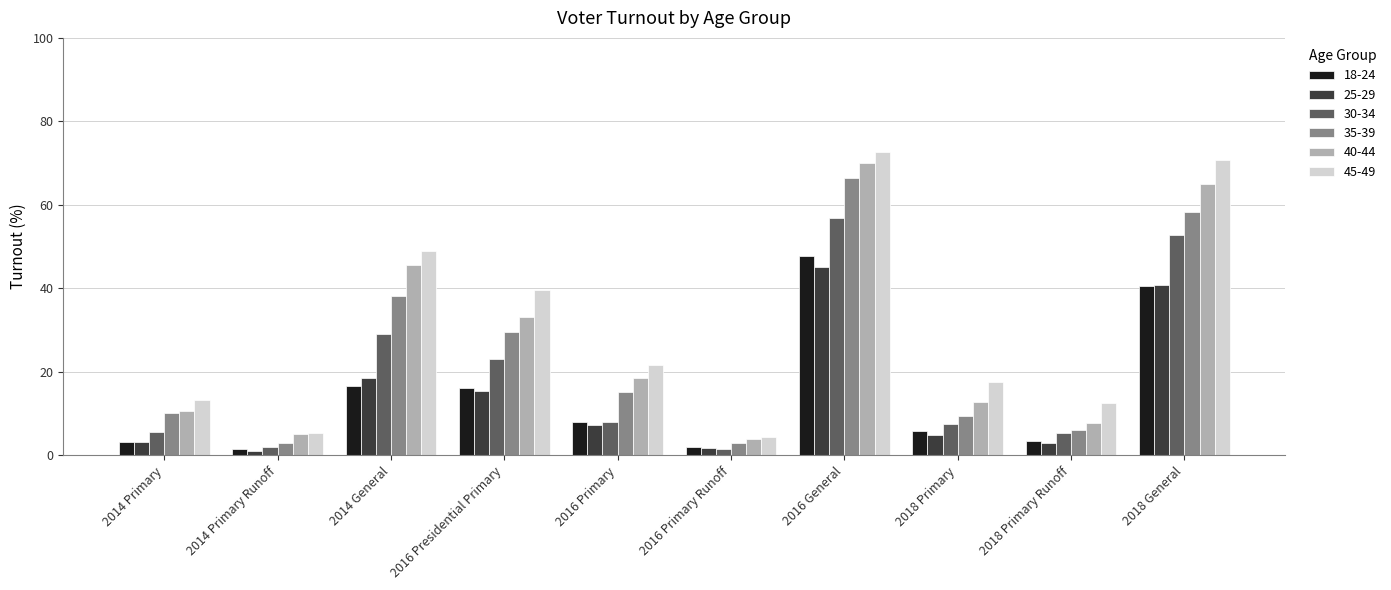

What is the value of the 25-29 bar at the 4th from the left?

15.3